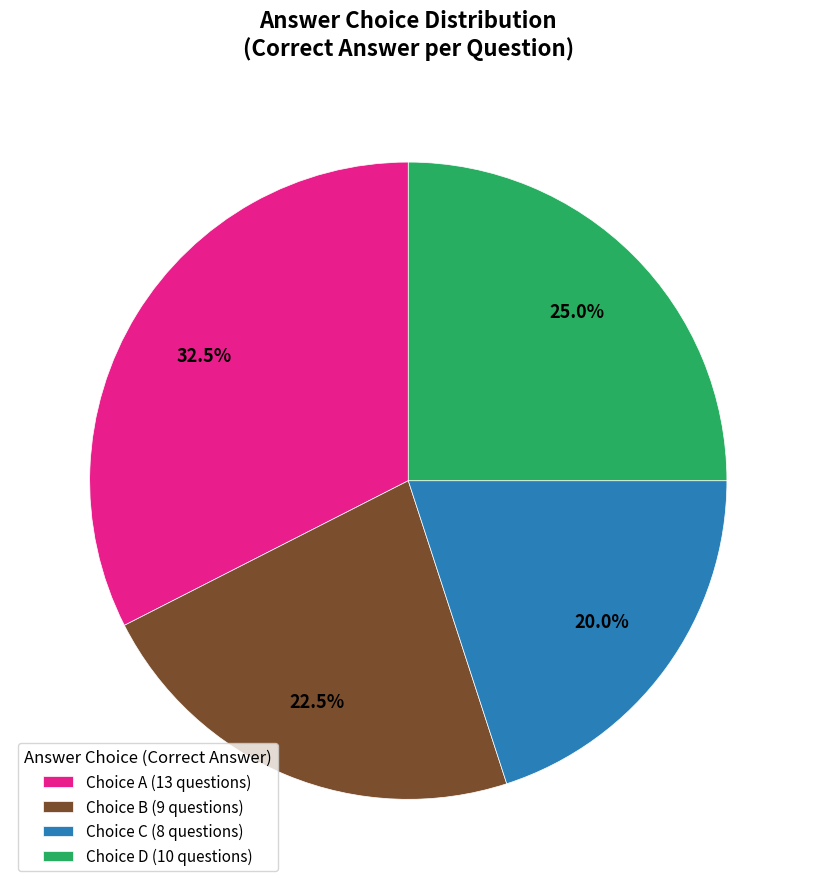

How many slices are in this pie chart?

4